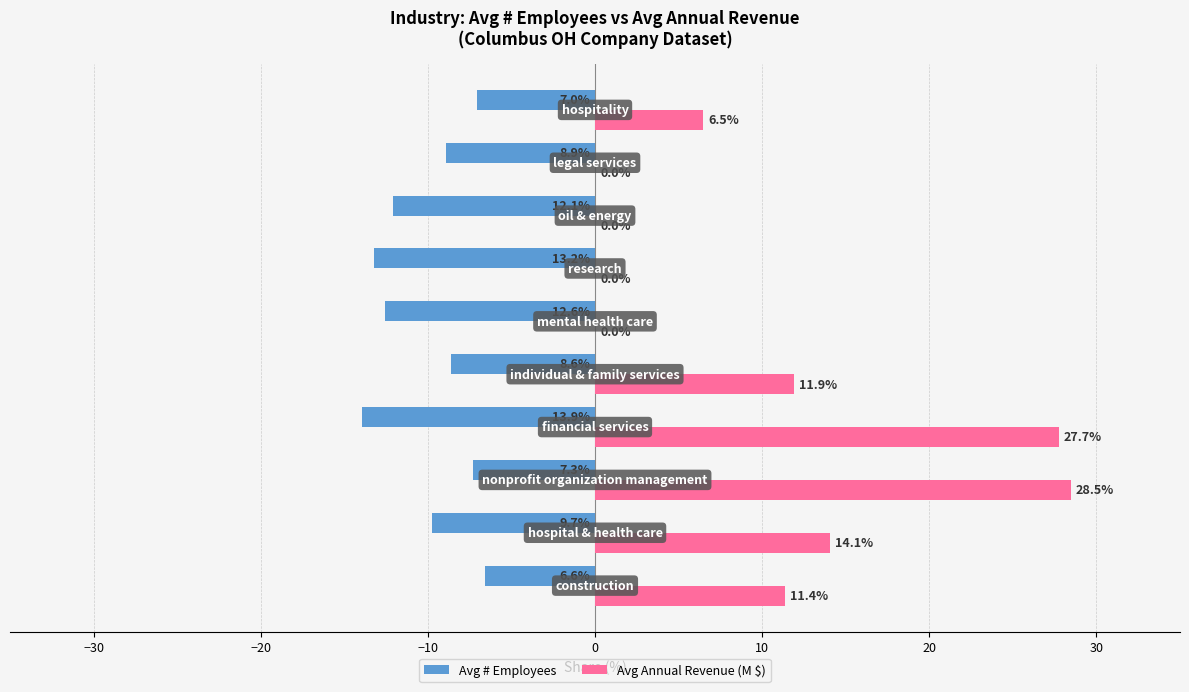

Which series has the largest total across all categories?

Avg Annual Revenue (M $)